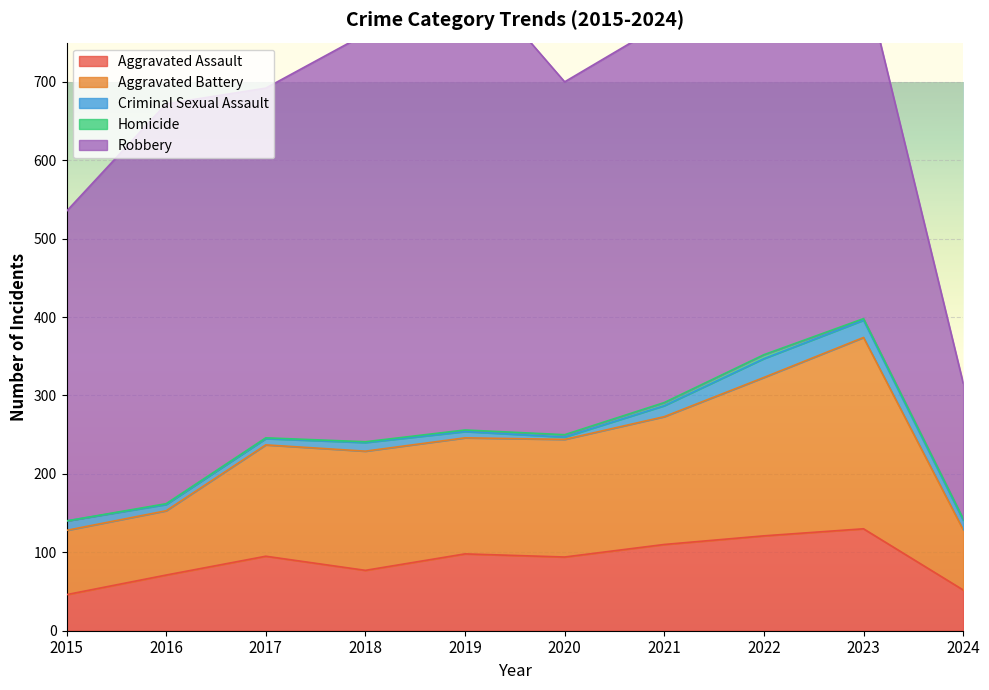

Is it true that Aggravated Assault equals 95 at 2017?

True